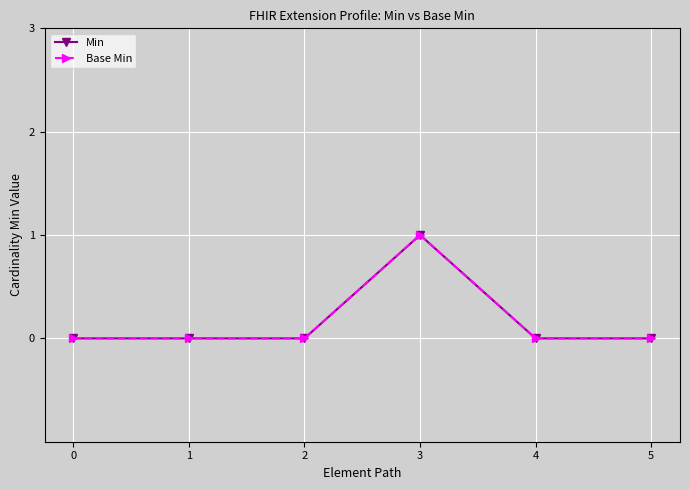

List the series in order of their peak value, lowest first.

Min, Base Min